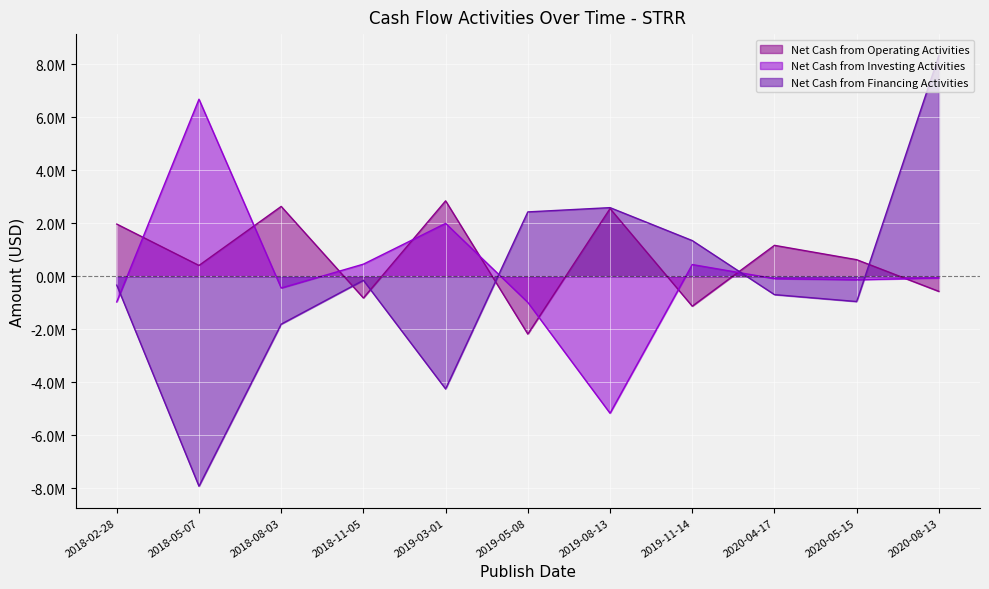

The value of Net Cash from Operating Activities at 2020-04-17 is 1165000. True or false?

True